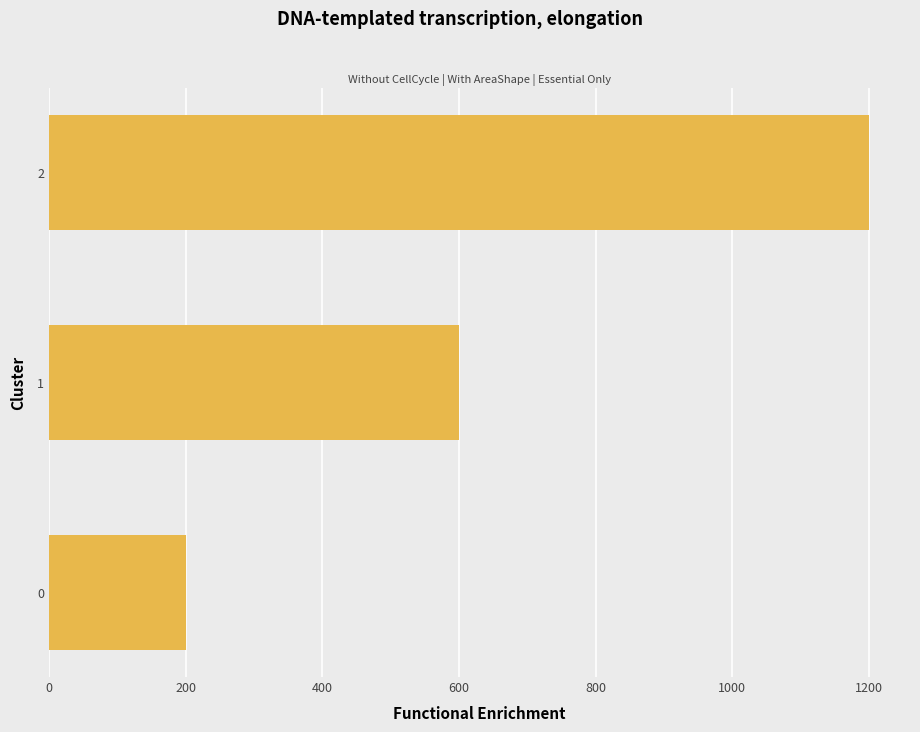

What is the difference between the maximum and minimum values?

1000